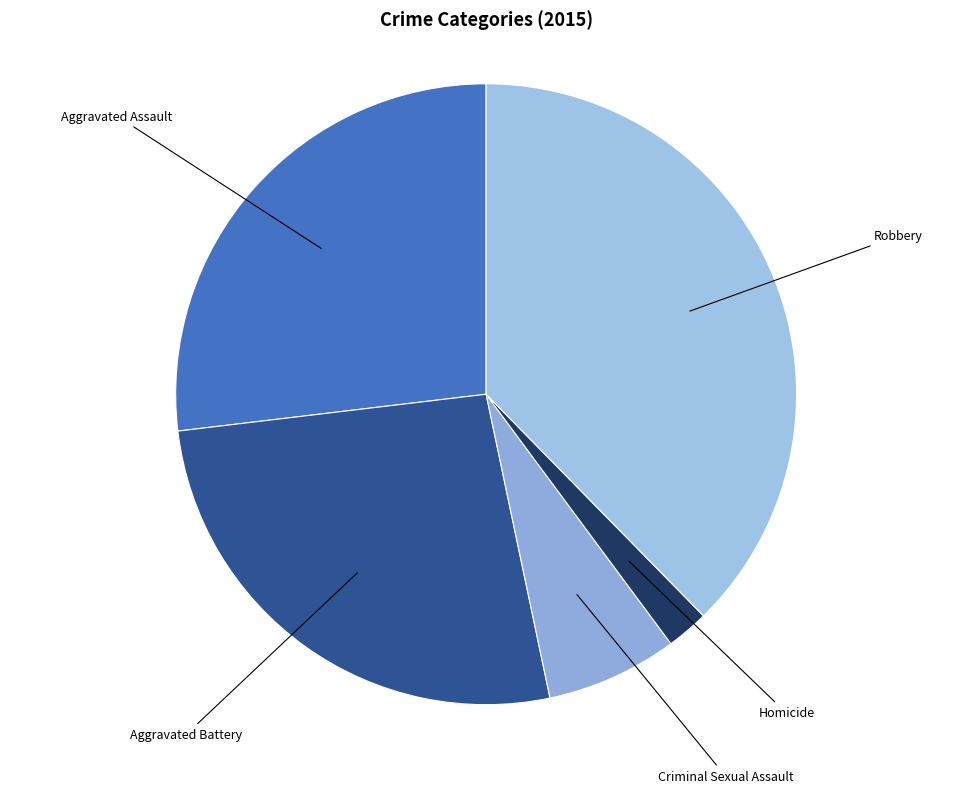

The Criminal Sexual Assault slice represents 7% of the pie. True or false?

True